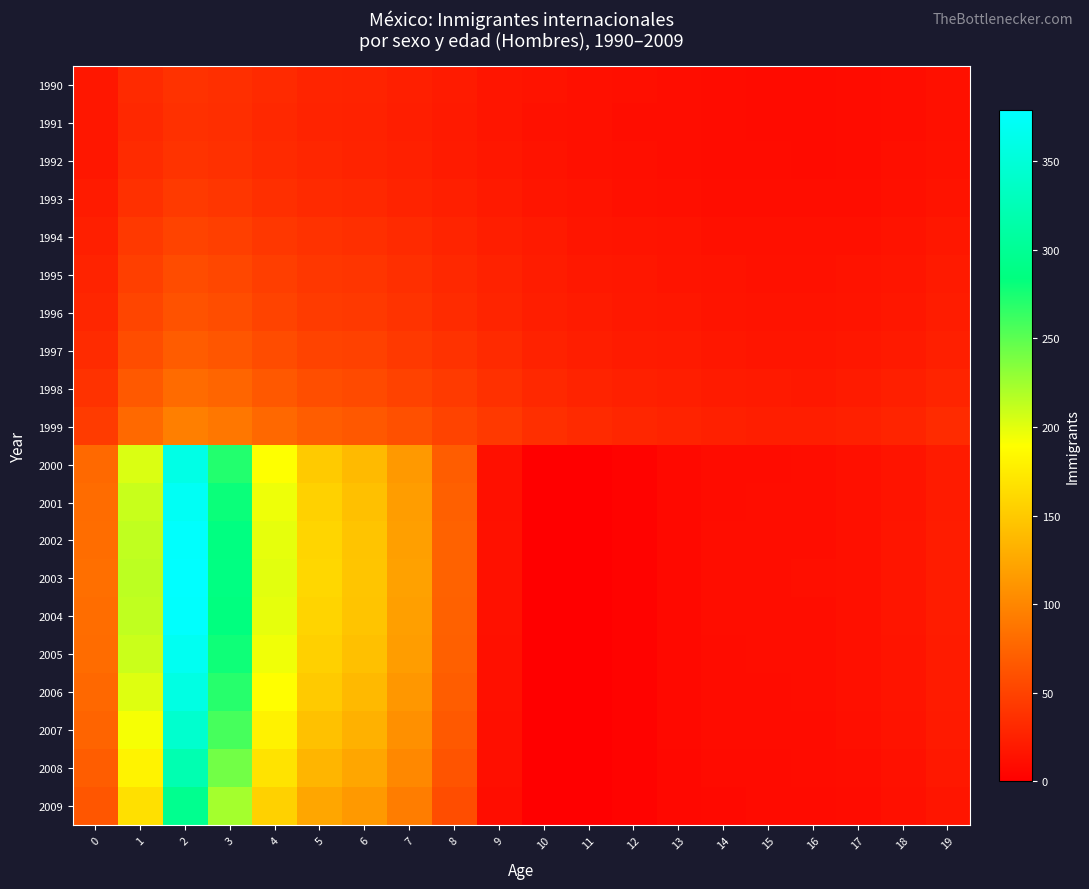

Reading left to right, transcribe all the data shown in this chart.

1990: 0=18	1=32	2=38	3=36	4=32	5=28	6=27	7=24	8=21	9=17	10=15	11=13	12=12	13=11	14=10	15=9	16=9	17=10	18=11	19=13
1991: 0=18	1=31	2=37	3=35	4=31	5=27	6=26	7=23	8=20	9=17	10=14	11=13	12=11	13=11	14=10	15=9	16=9	17=10	18=11	19=13
1992: 0=18	1=33	2=39	3=37	4=32	5=29	6=27	7=25	8=21	9=18	10=15	11=13	12=12	13=11	14=10	15=10	16=9	17=10	18=12	19=14
1993: 0=21	1=37	2=44	3=41	4=36	5=32	6=31	7=27	8=24	9=20	10=17	11=15	12=13	13=12	14=11	15=11	16=11	17=11	18=13	19=15
1994: 0=24	1=43	2=51	3=48	4=42	5=38	6=36	7=32	8=28	9=23	10=20	11=17	12=16	13=15	14=13	15=13	16=13	17=13	18=15	19=18
1995: 0=27	1=48	2=57	3=54	4=47	5=42	6=40	7=36	8=31	9=26	10=22	11=19	12=18	13=16	14=15	15=14	16=14	17=15	18=17	19=20
1996: 0=29	1=52	2=62	3=58	4=51	5=45	6=43	7=39	8=33	9=28	10=23	11=21	12=19	13=18	14=16	15=15	16=15	17=16	18=18	19=22
1997: 0=33	1=58	2=69	3=65	4=57	5=51	6=49	7=43	8=38	9=32	10=26	11=23	12=21	13=20	14=18	15=17	16=17	17=18	18=20	19=24
1998: 0=38	1=67	2=80	3=76	4=66	5=59	6=56	7=50	8=44	9=37	10=31	11=27	12=25	13=23	14=21	15=20	16=19	17=21	18=24	19=28
1999: 0=45	1=79	2=95	3=89	4=78	5=70	6=66	7=60	8=51	9=43	10=36	11=32	12=29	13=27	14=25	15=23	16=23	17=25	18=28	19=33
2000: 0=79	1=203	2=360	3=271	4=190	5=151	6=139	7=114	8=70	9=13	10=0	11=0	12=3	13=8	14=10	15=10	16=11	17=13	18=16	19=21
2001: 0=81	1=210	2=371	3=280	4=196	5=156	6=143	7=117	8=72	9=13	10=0	11=0	12=3	13=8	14=10	15=11	16=11	17=13	18=16	19=21
2002: 0=82	1=213	2=377	3=285	4=199	5=159	6=146	7=119	8=74	9=14	10=0	11=0	12=3	13=8	14=11	15=11	16=11	17=13	18=17	19=22
2003: 0=83	1=214	2=379	3=286	4=200	5=160	6=147	7=120	8=74	9=14	10=0	11=0	12=3	13=8	14=11	15=11	16=12	17=13	18=17	19=22
2004: 0=82	1=213	2=377	3=284	4=199	5=158	6=146	7=119	8=73	9=14	10=0	11=0	12=3	13=8	14=11	15=11	16=11	17=13	18=17	19=22
2005: 0=81	1=209	2=369	3=279	4=195	5=155	6=143	7=117	8=72	9=13	10=0	11=0	12=3	13=8	14=10	15=11	16=11	17=13	18=16	19=21
2006: 0=78	1=202	2=358	3=270	4=189	5=151	6=138	7=113	8=70	9=13	10=0	11=0	12=3	13=8	14=10	15=10	16=11	17=13	18=16	19=21
2007: 0=75	1=193	2=342	3=258	4=180	5=144	6=132	7=108	8=67	9=12	10=0	11=0	12=3	13=8	14=10	15=10	16=10	17=12	18=15	19=20
2008: 0=70	1=181	2=321	3=242	4=169	5=135	6=124	7=102	8=63	9=12	10=0	11=0	12=3	13=7	14=9	15=9	16=10	17=11	18=14	19=19
2009: 0=65	1=167	2=296	3=223	4=156	5=124	6=114	7=94	8=58	9=11	10=0	11=0	12=3	13=7	14=8	15=9	16=9	17=10	18=13	19=17